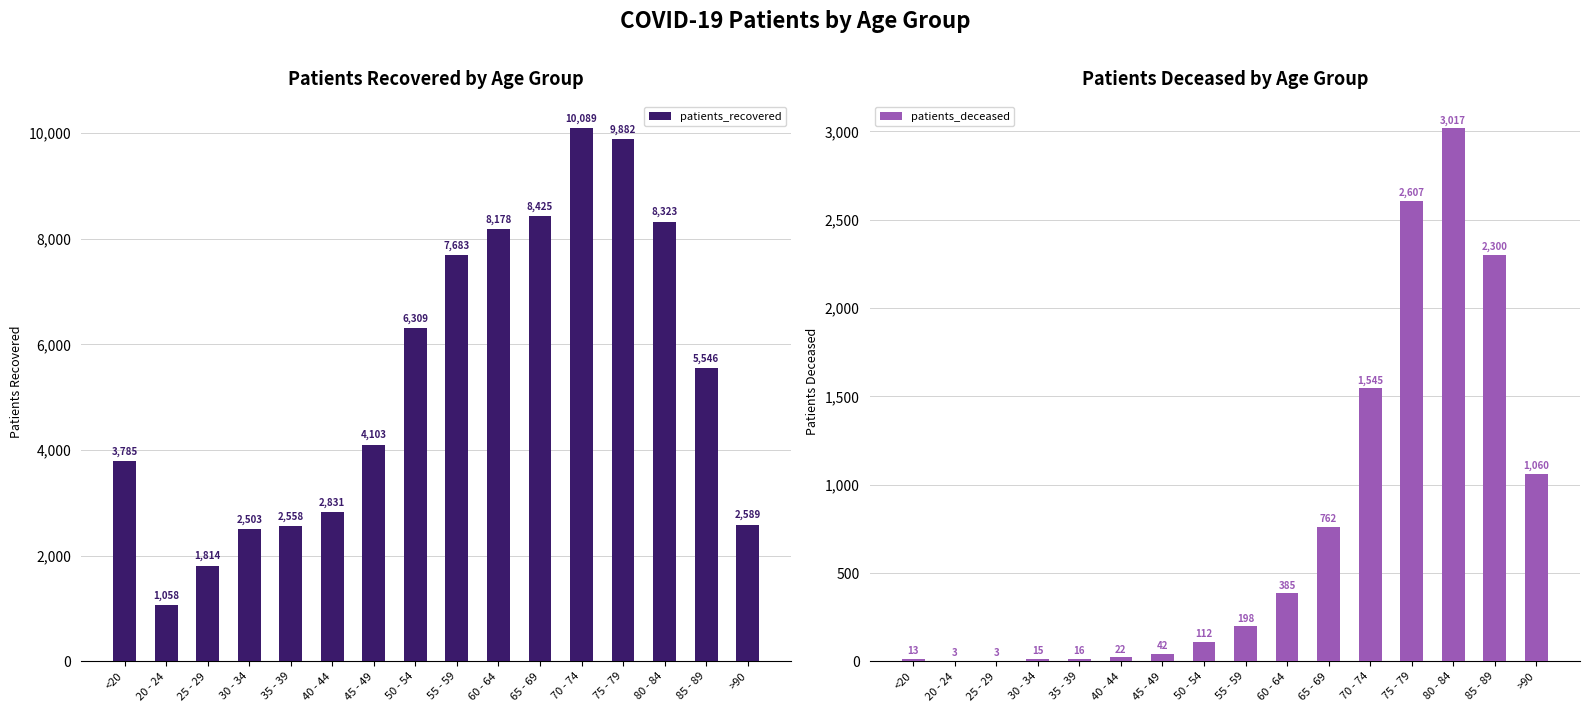

Which series has the largest total across all categories?

patients_recovered